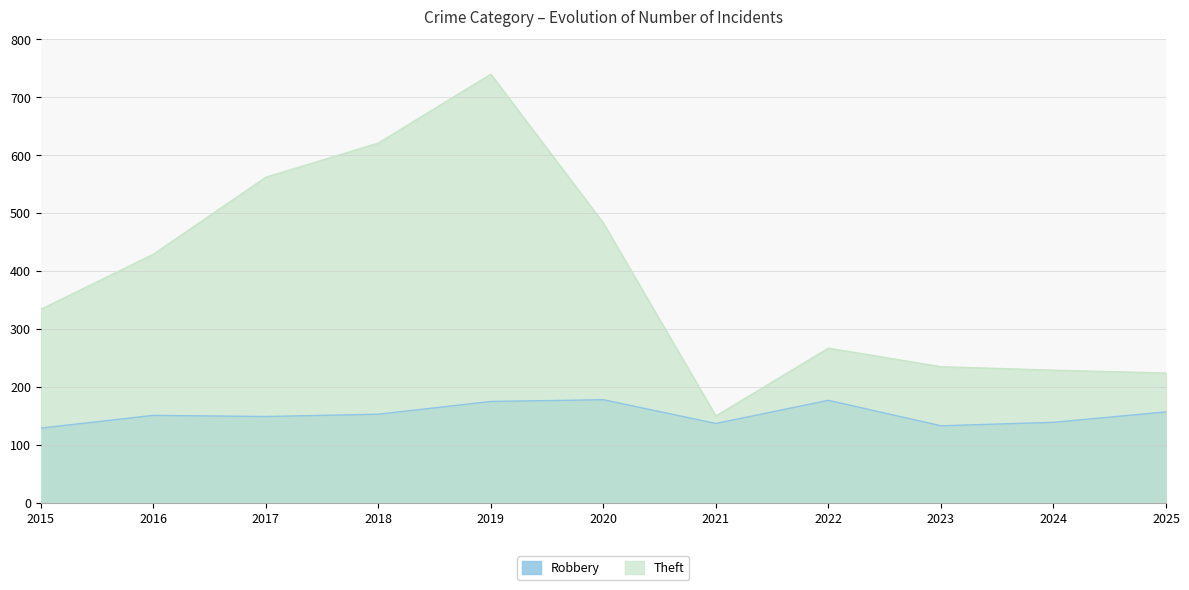

What is the spread (max minus min) of values at 2025?

67